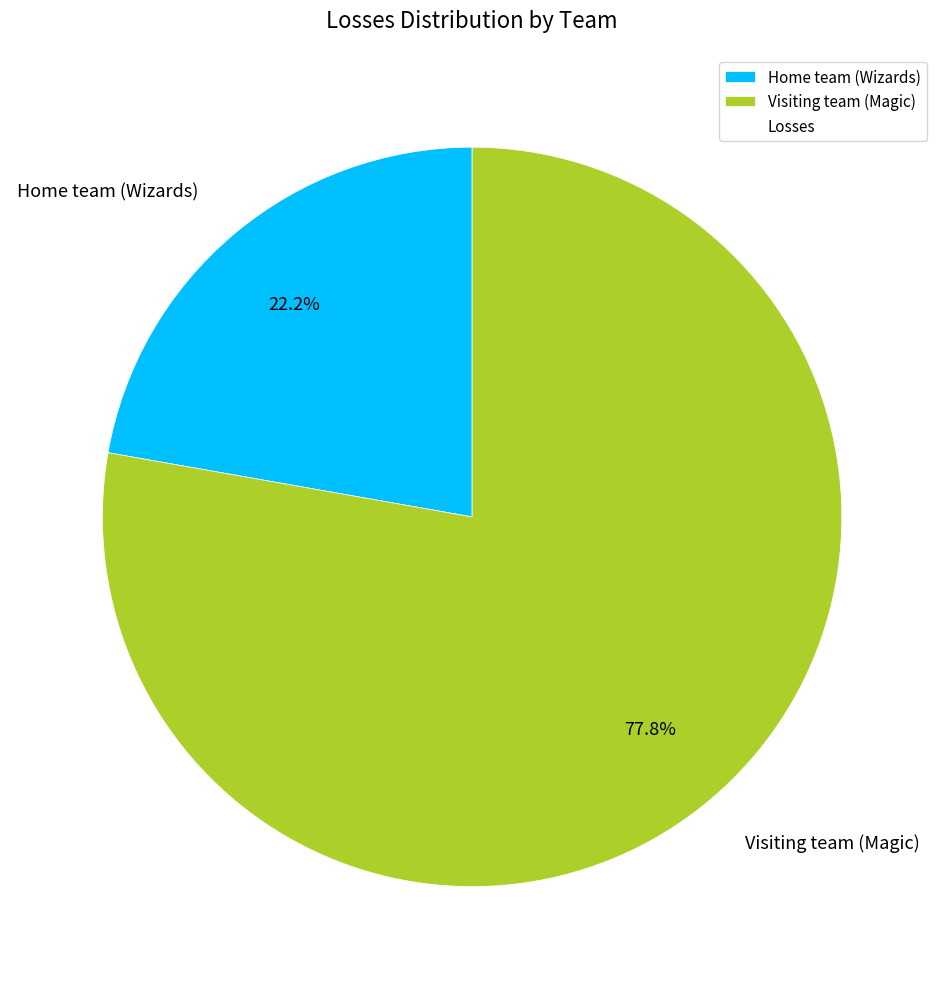

Which has a higher value, Visiting team (Magic) or Home team (Wizards)?

Visiting team (Magic)